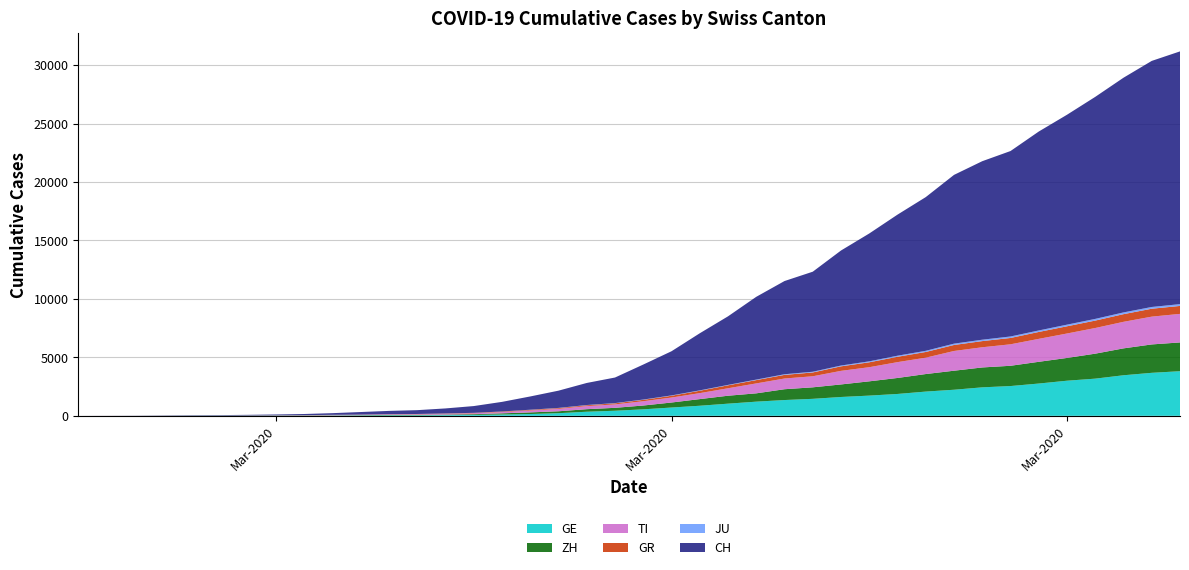

Reading left to right, list all the values displayed in this chart.

CH: 0	4	8	20	30	36	50	70	98	143	219	281	328	429	580	820	1135	1475	1887	2187	2993	3778	4883	5864	7080	7972	8556	9839	10935	12066	13146	14434	15268	15861	17014	17953	18990	20074	21047	21617
GE: 0	1	1	5	9	10	11	14	16	20	30	43	45	60	80	114	155	227	351	435	556	710	863	1041	1213	1351	1454	1612	1730	1871	2074	2232	2437	2548	2762	3004	3181	3470	3679	3817
ZH: 0	0	2	2	6	7	10	13	15	23	29	34	40	49	62	101	140	163	218	250	326	429	568	679	711	925	984	1073	1221	1368	1500	1627	1701	1733	1859	1947	2136	2300	2428	2461
TI: 0	1	1	1	2	2	4	8	13	25	28	41	49	61	75	108	163	206	265	293	368	426	511	638	849	916	945	1162	1209	1354	1401	1688	1727	1837	1962	2091	2195	2271	2377	2442
GR: 0	2	2	6	6	6	9	10	13	15	16	18	19	28	32	44	53	65	73	93	118	152	204	252	283	311	327	386	419	458	487	513	527	542	591	617	635	655	678	680
JU: 0	0	1	1	1	1	1	2	2	4	4	5	5	7	7	7	12	17	18	19	25	29	32	36	44	54	61	69	82	92	100	114	119	127	128	140	145	149	149	154